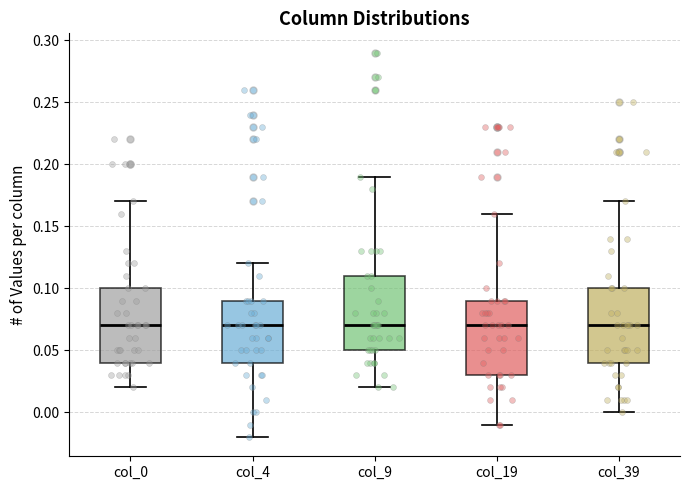

Reading left to right, transcribe this box plot: for each box, give where its median line is, the range the box spans, and where its two whiskers end, as read against the y-axis. The values are not printed on the chart, so give them approximately, as read against the axis.

col_0: median 0.07, box 0.04 to 0.10, whiskers 0.02 to 0.17
col_4: median 0.07, box 0.04 to 0.09, whiskers -0.02 to 0.12
col_9: median 0.07, box 0.05 to 0.11, whiskers 0.02 to 0.19
col_19: median 0.07, box 0.03 to 0.09, whiskers -0.01 to 0.16
col_39: median 0.07, box 0.04 to 0.10, whiskers 0.00 to 0.17